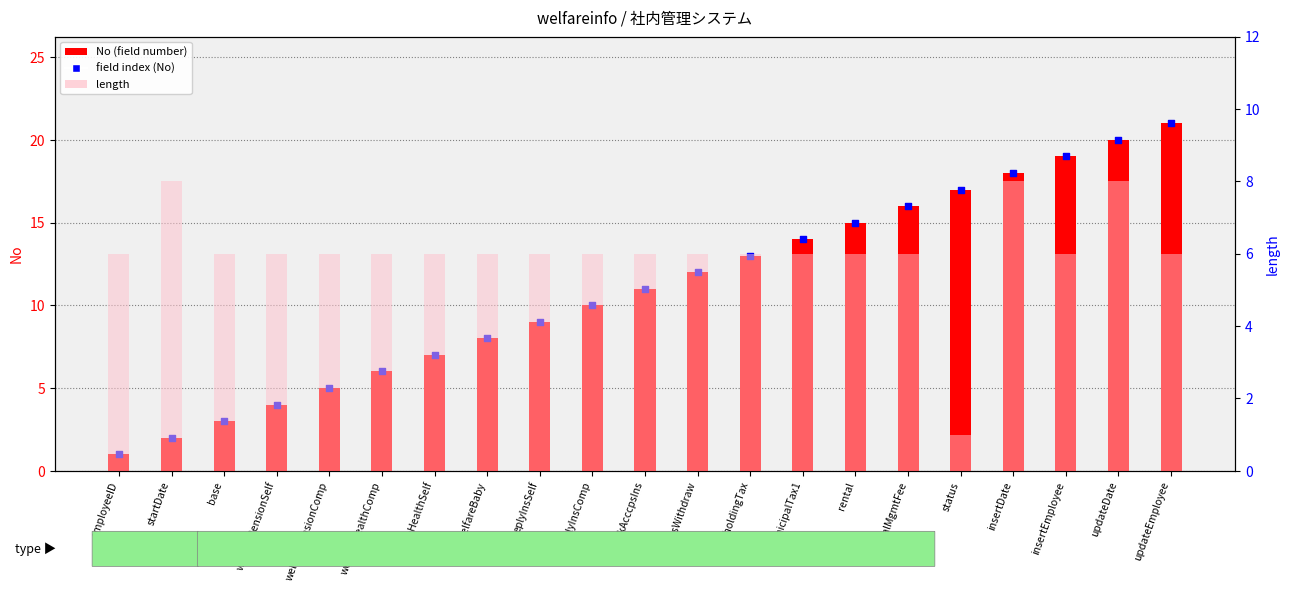

Is the value of No at updateEmployee greater than the value of field index (No) at rental?

Yes